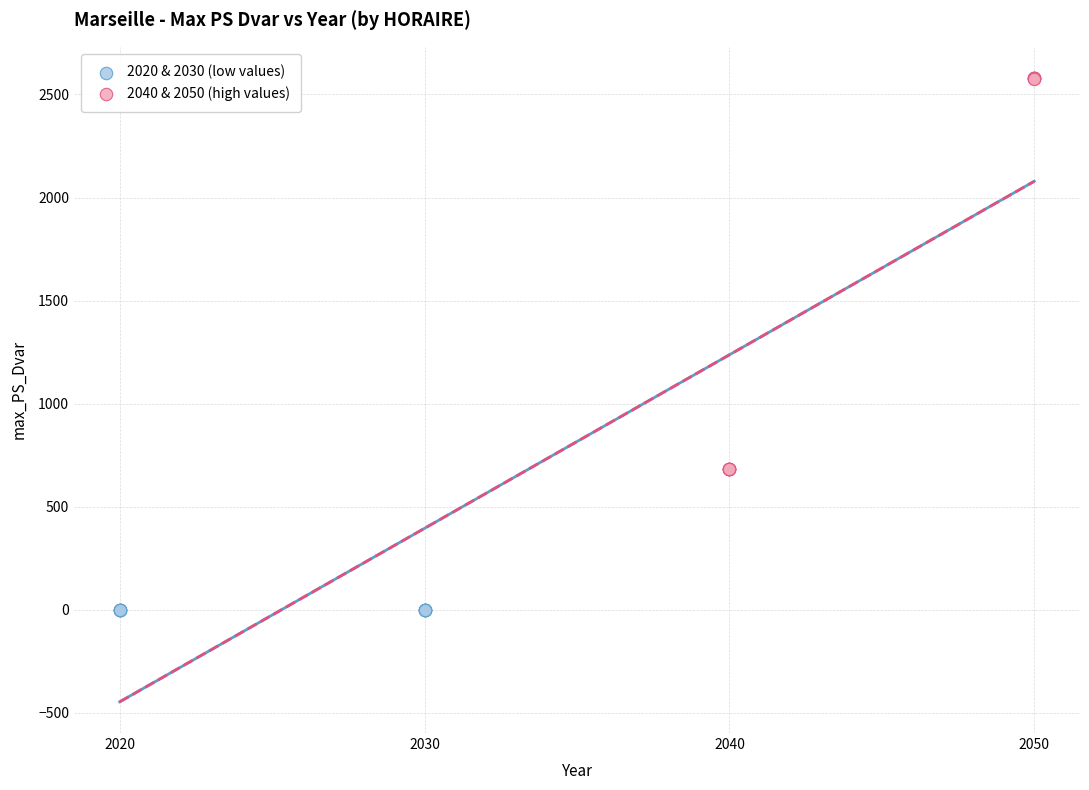

Which series reaches the maximum Y coordinate?

2040 & 2050 (high values)